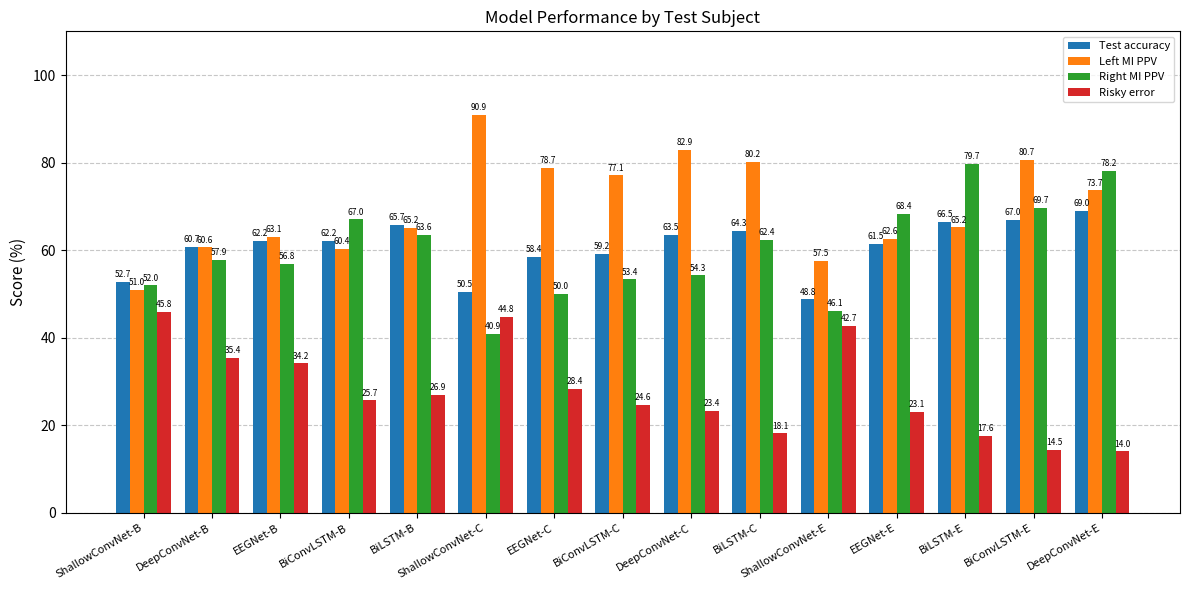

Between BiLSTM-B and EEGNet-E, which series saw the biggest shift?

Right MI PPV